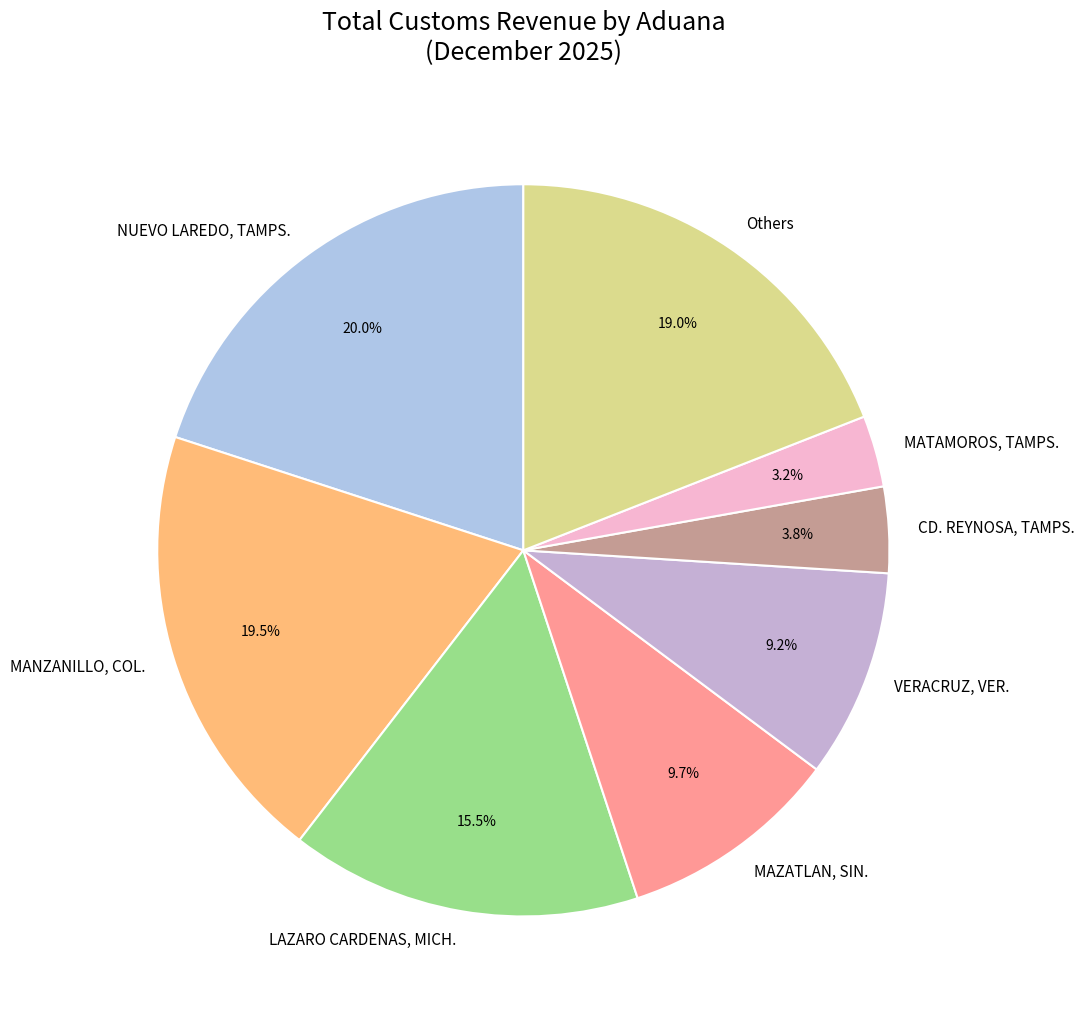

Which category has the smallest portion of the pie?

MATAMOROS, TAMPS.